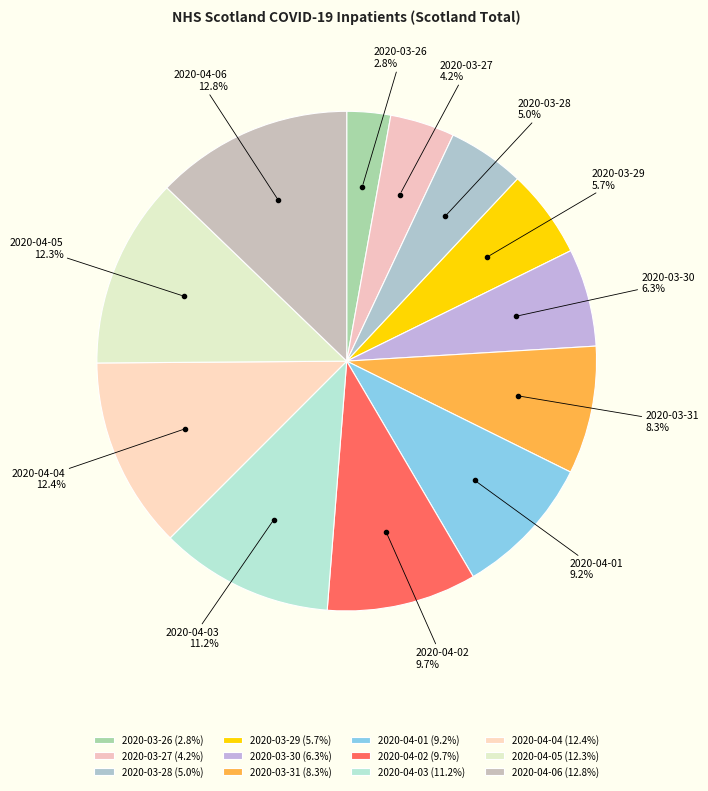

Is the sum of 2020-03-30 and 2020-04-03 greater than half?

No